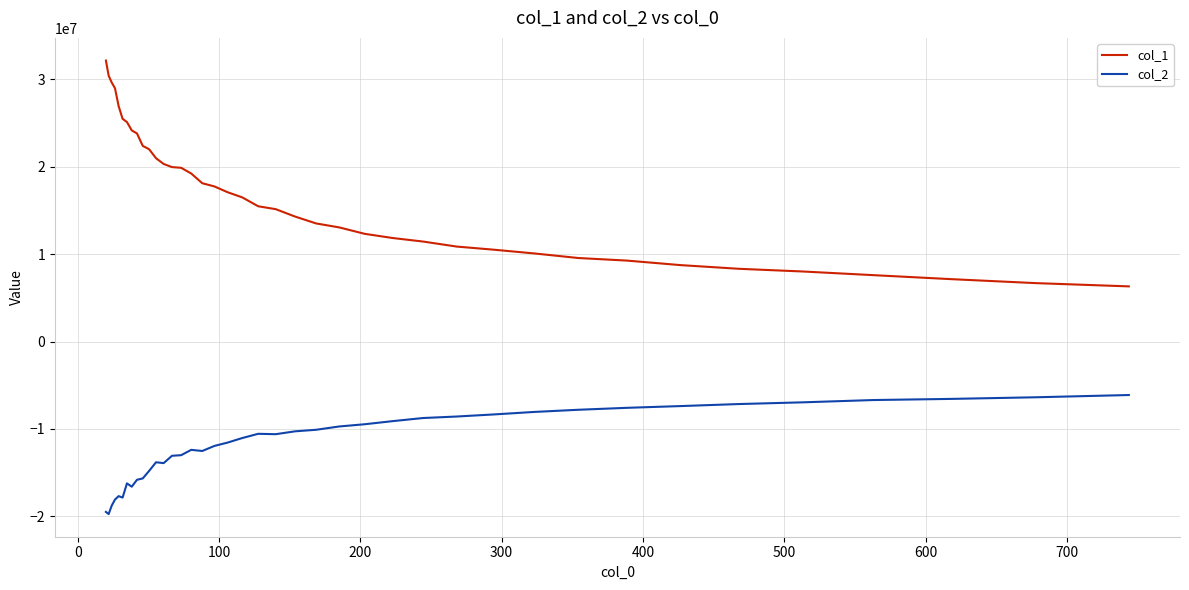

Rank the series by their average value, from lowest to highest.

col_2, col_1